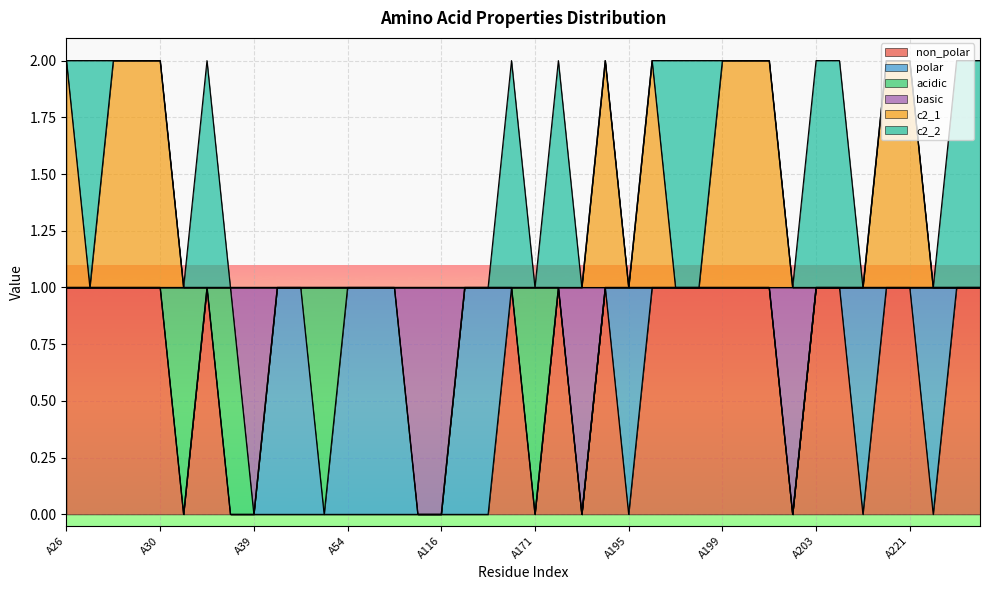

Is it true that c2_1 equals 1 at A198?

True